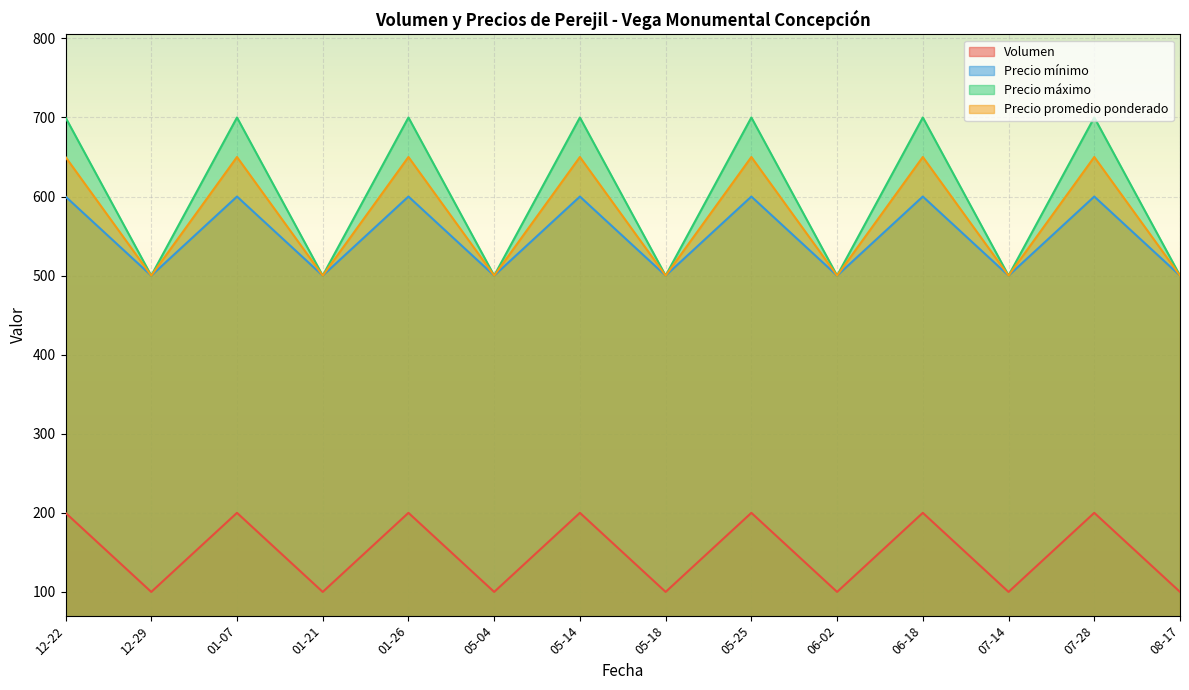

What is the greatest value displayed?

700